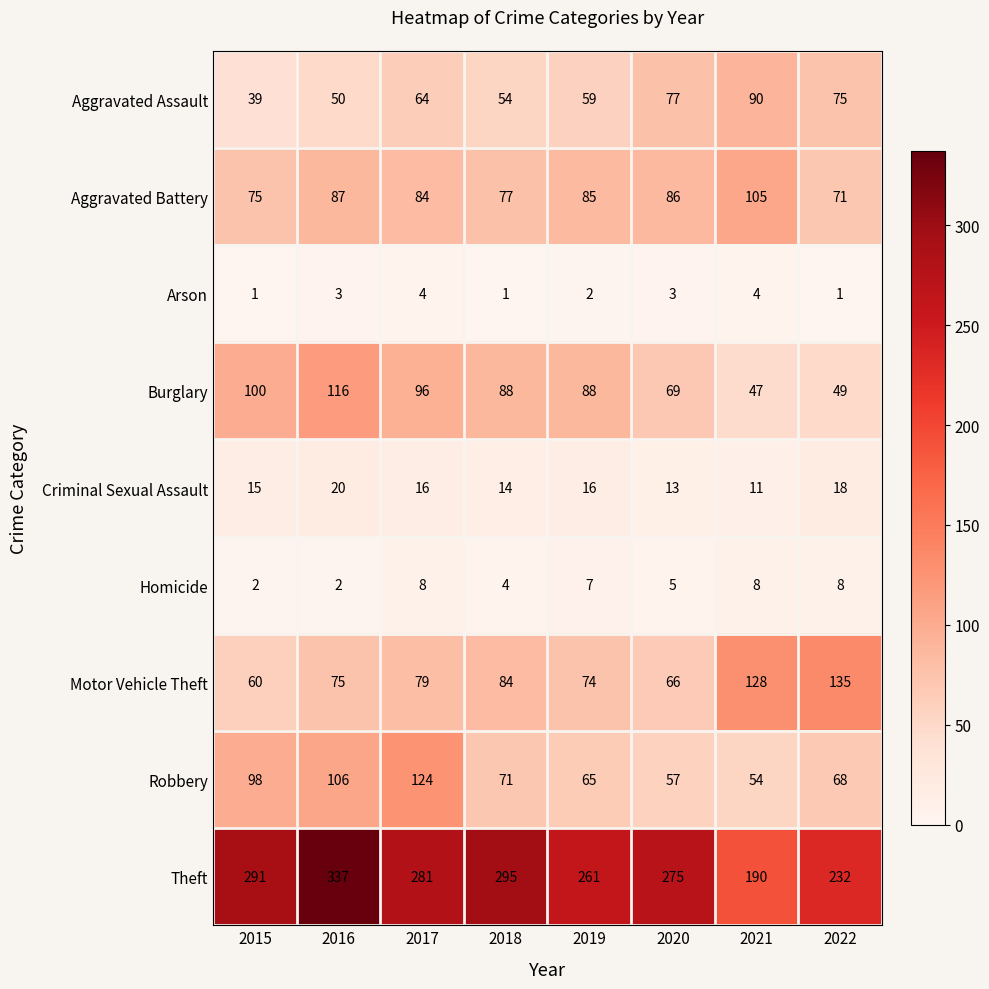

What is the maximum value for Criminal Sexual Assault?

20